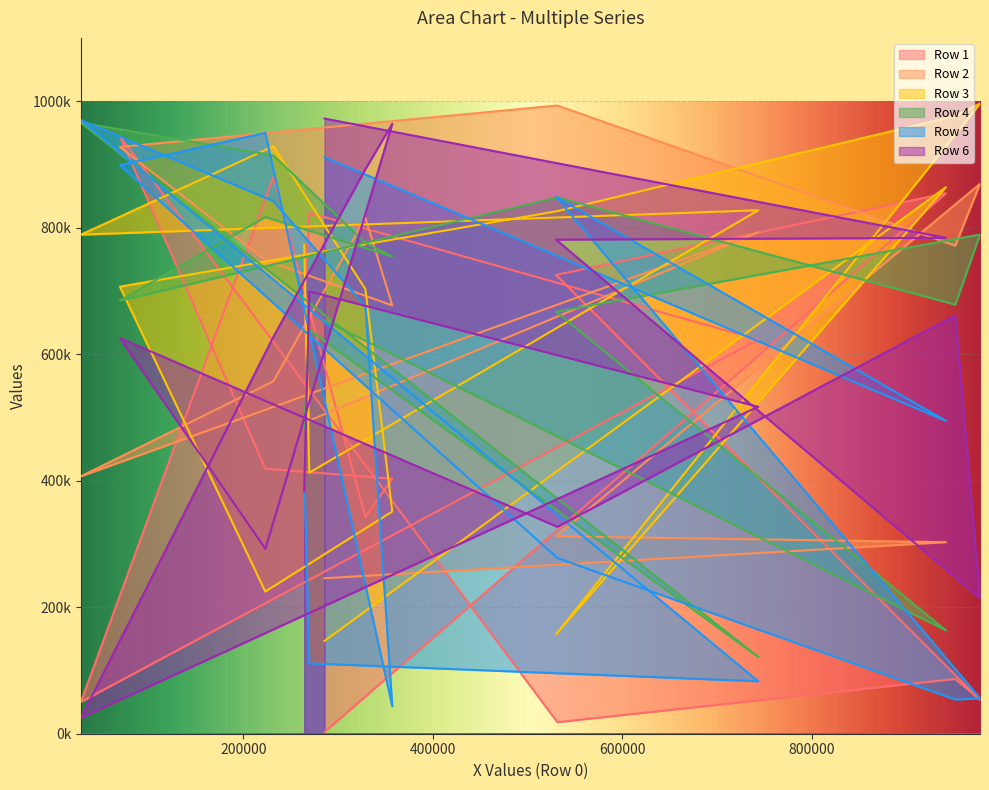

How many categories are shown in the chart?

15